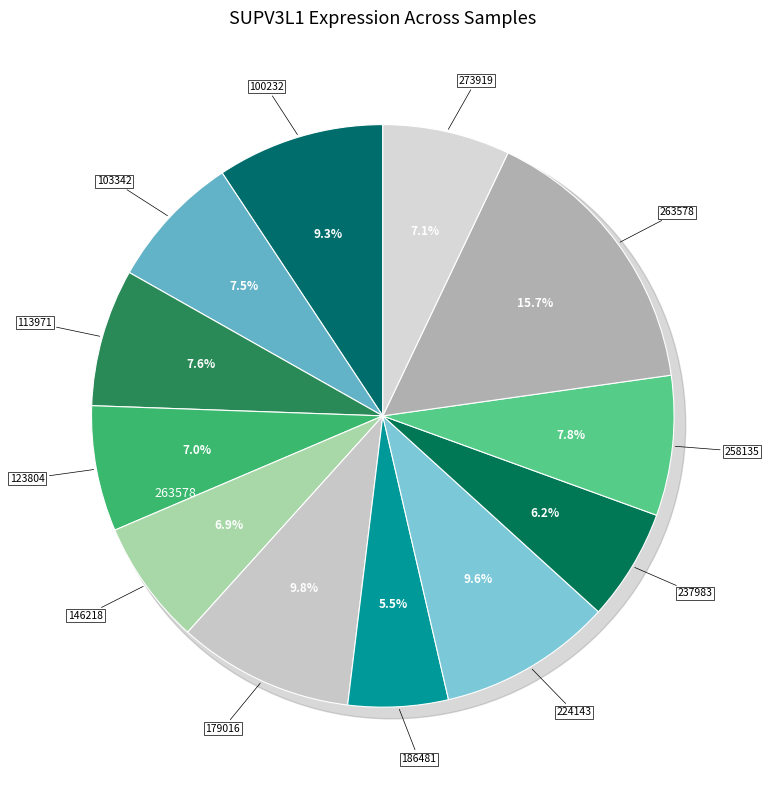

The 179016 slice represents 3% of the pie. True or false?

False